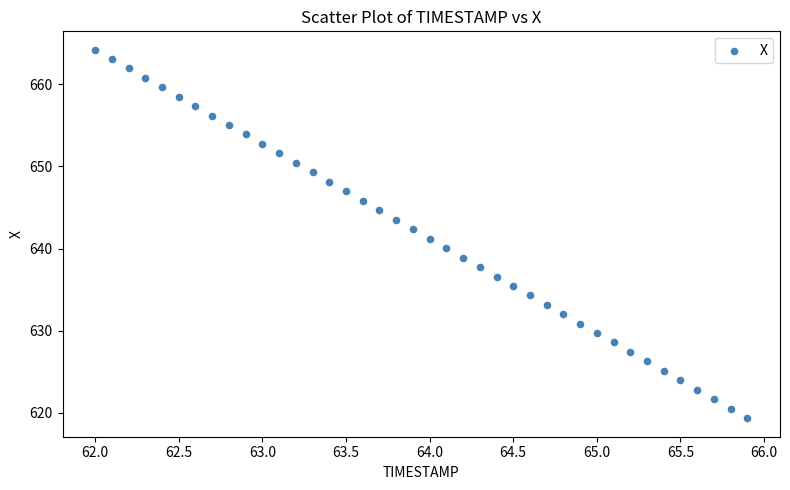

What is the range of Y values (max minus min)?

44.9